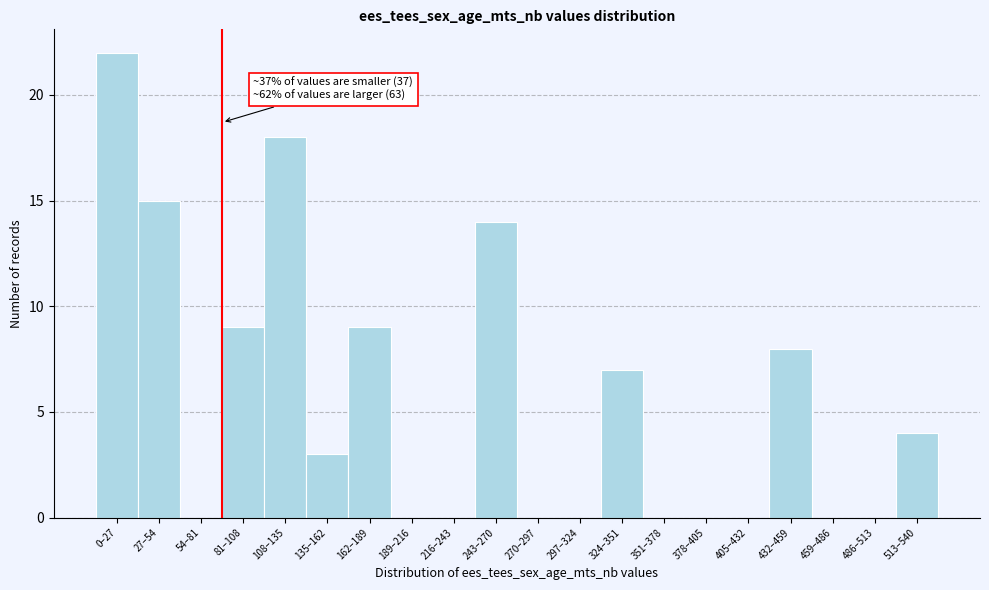

Reading left to right, what are all the values shown in this chart?

0–27=22	27–54=15	54–81=0	81–108=9	108–135=18	135–162=3	162–189=9	189–216=0	216–243=0	243–270=14	270–297=0	297–324=0	324–351=7	351–378=0	378–405=0	405–432=0	432–459=8	459–486=0	486–513=0	513–540=4